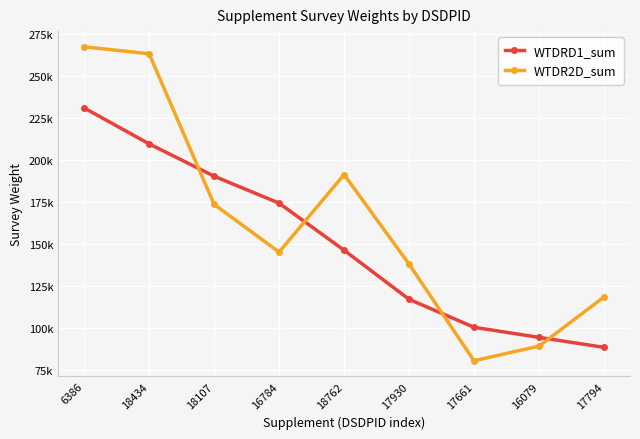

What is the difference between the highest and lowest values at 17930?

20956.5